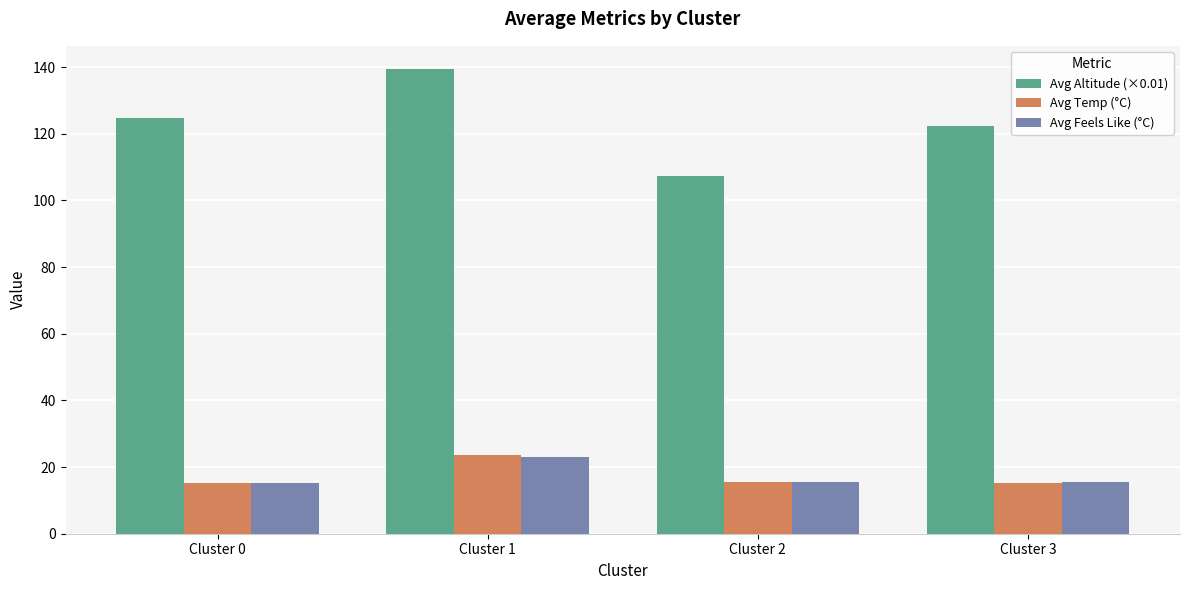

What are all the series names shown in the legend?

Avg Altitude (×0.01), Avg Temp (°C), Avg Feels Like (°C)